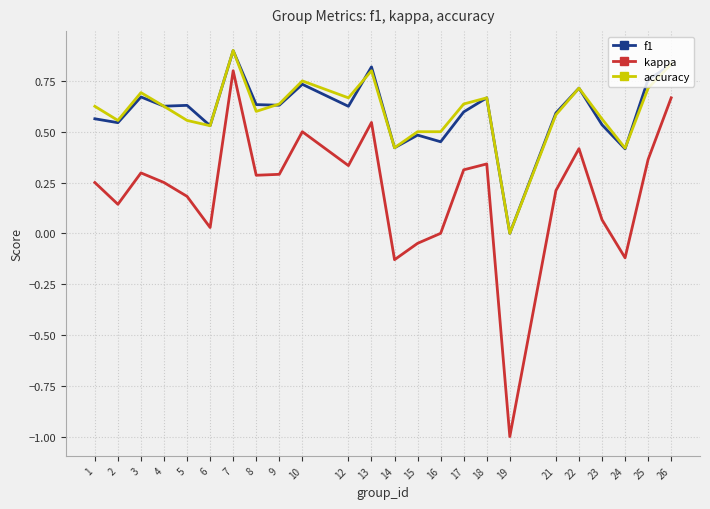

What is the lowest value of the kappa series?

-1.0